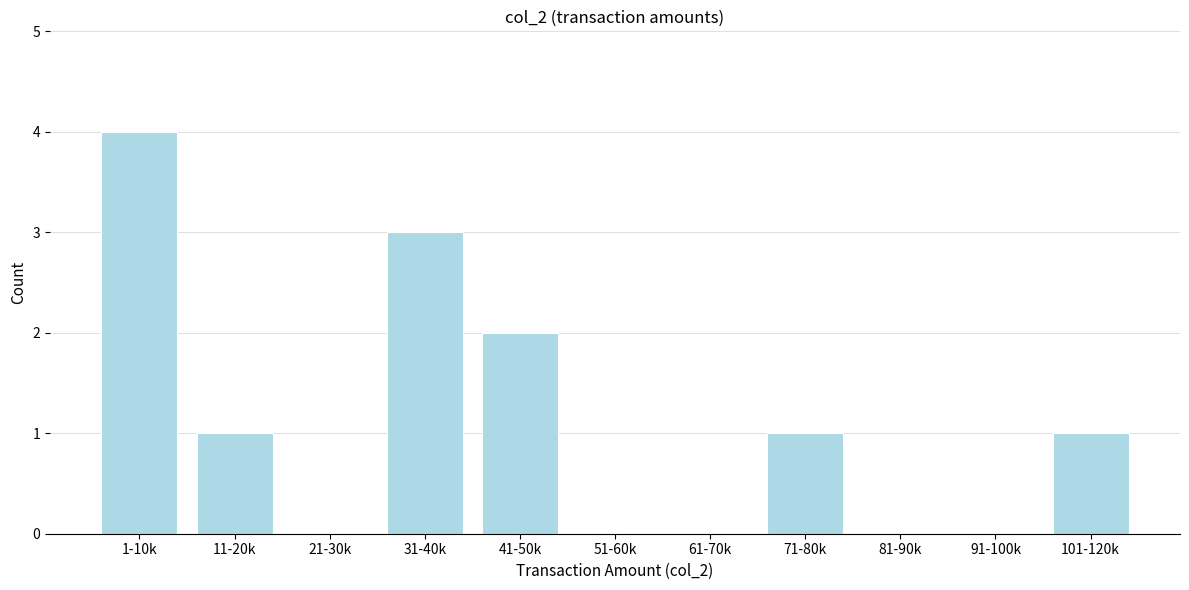

Reading left to right, extract all data points from this chart.

1-10k=4	11-20k=1	21-30k=0	31-40k=3	41-50k=2	51-60k=0	61-70k=0	71-80k=1	81-90k=0	91-100k=0	101-120k=1